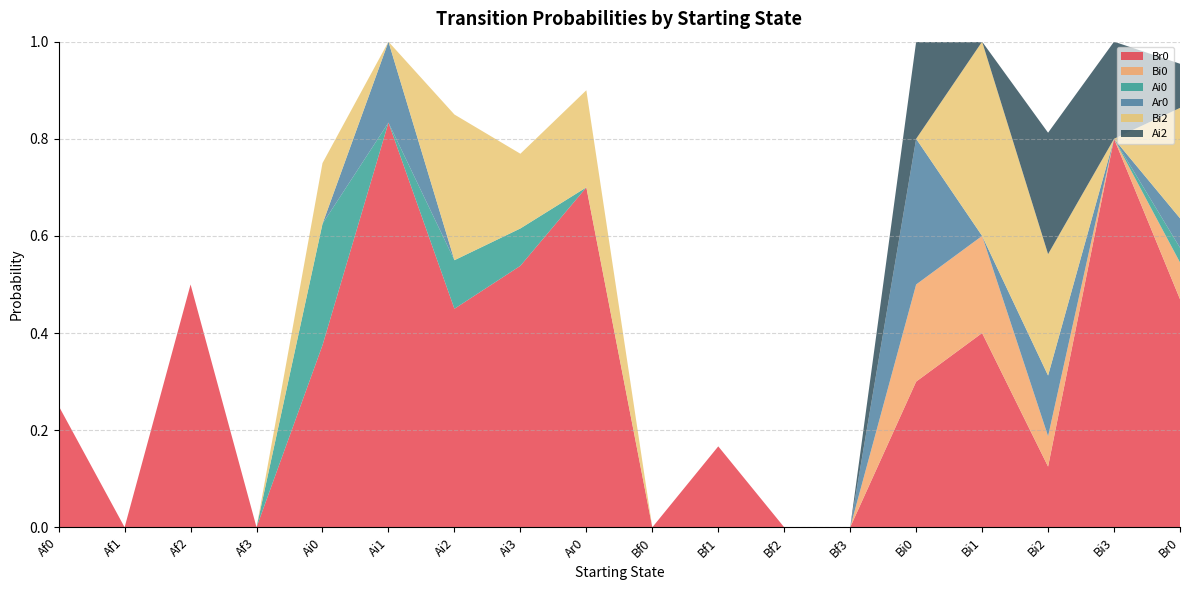

Reading left to right, what are all the values shown in this chart?

Br0: 0.2	0.0	0.5	0.0	0.4	0.8	0.5	0.5	0.7	0.0	0.2	0.0	0.0	0.3	0.4	0.1	0.8	0.5
Bi0: 0.0	0.0	0.0	0.0	0.0	0.0	0.0	0.0	0.0	0.0	0.0	0.0	0.0	0.2	0.2	0.1	0.0	0.1
Ai0: 0.0	0.0	0.0	0.0	0.2	0.0	0.1	0.1	0.0	0.0	0.0	0.0	0.0	0.0	0.0	0.0	0.0	0.0
Ar0: 0.0	0.0	0.0	0.0	0.0	0.2	0.0	0.0	0.0	0.0	0.0	0.0	0.0	0.3	0.0	0.1	0.0	0.1
Bi2: 0.0	0.0	0.0	0.0	0.1	0.0	0.3	0.2	0.2	0.0	0.0	0.0	0.0	0.0	0.4	0.2	0.0	0.2
Ai2: 0.0	0.0	0.0	0.0	0.0	0.0	0.0	0.0	0.0	0.0	0.0	0.0	0.0	0.2	0.0	0.2	0.2	0.1